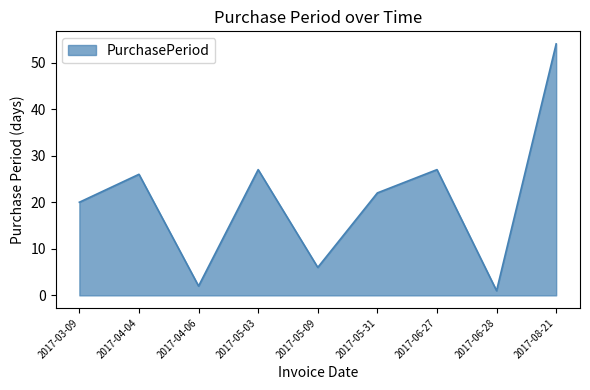

How many distinct data groups are displayed?

1